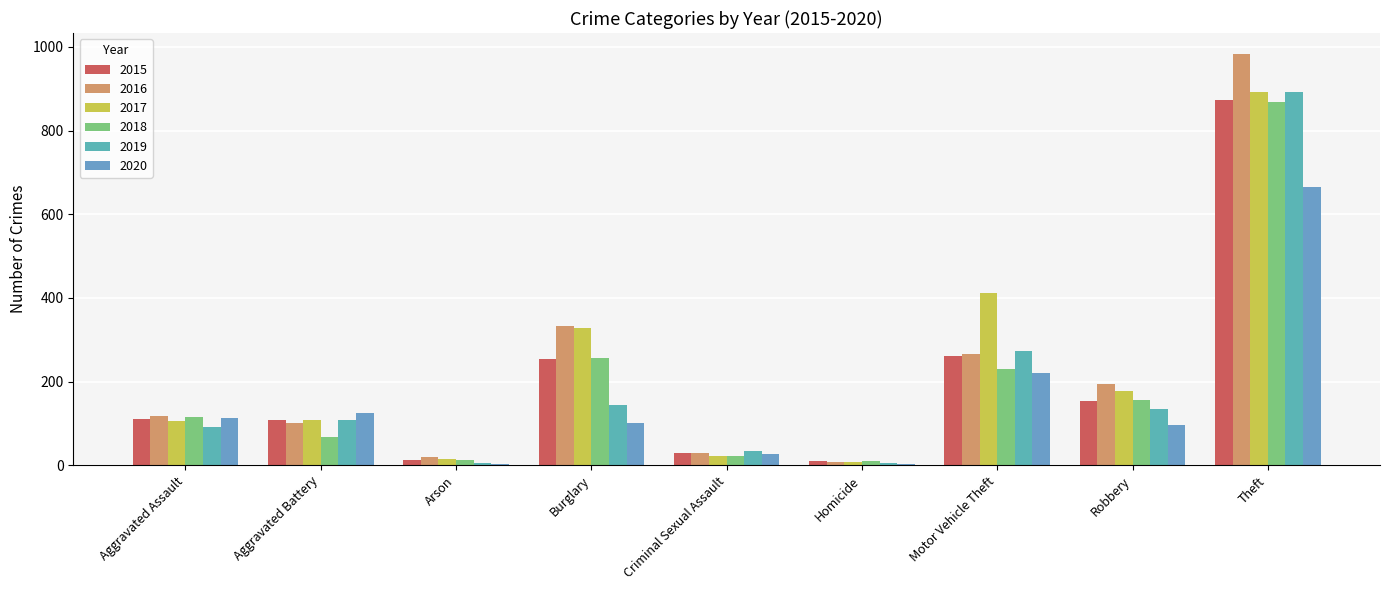

Which series has the widest spread of values?

2016